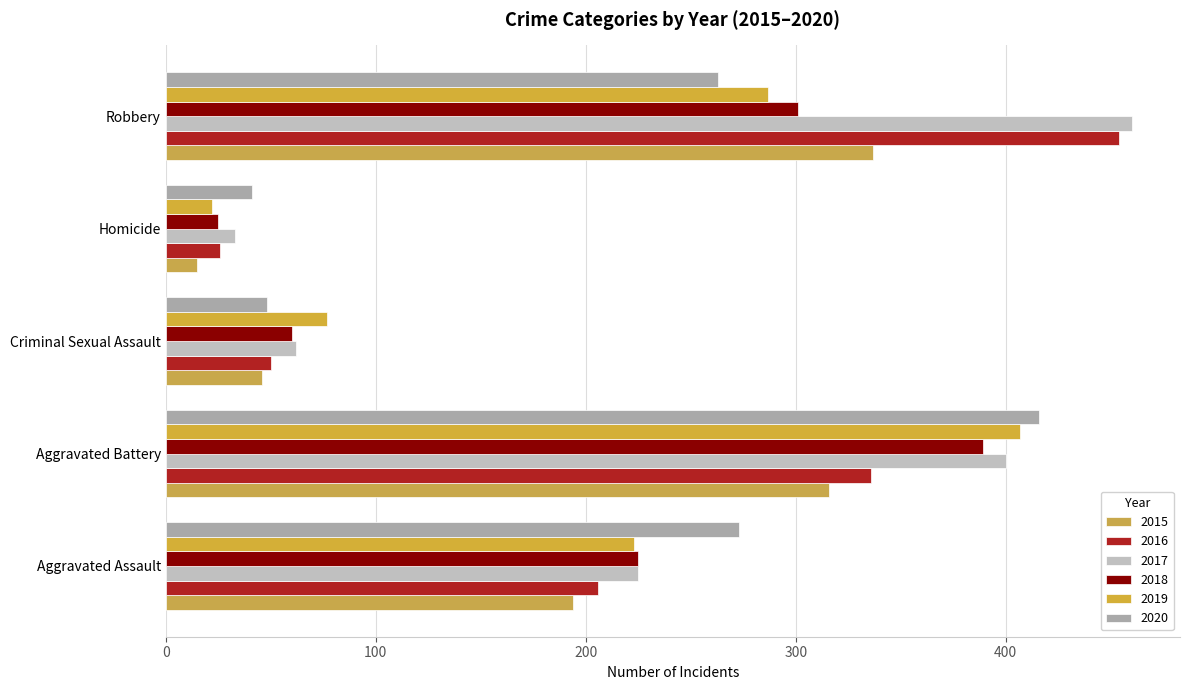

How many distinct data groups are displayed?

6